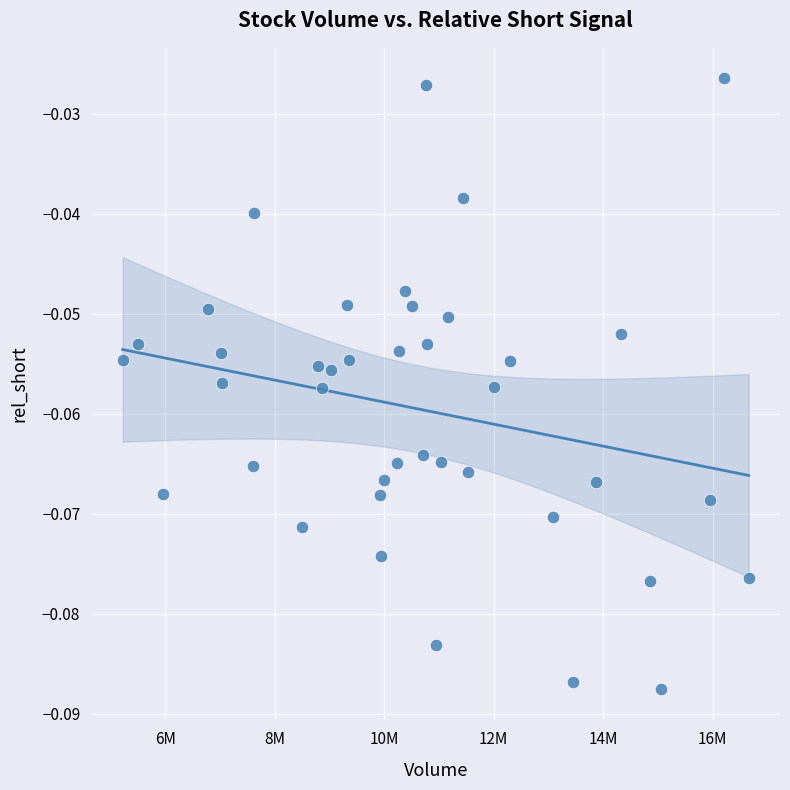

What is the range of X values (max minus min)?

11433000.0